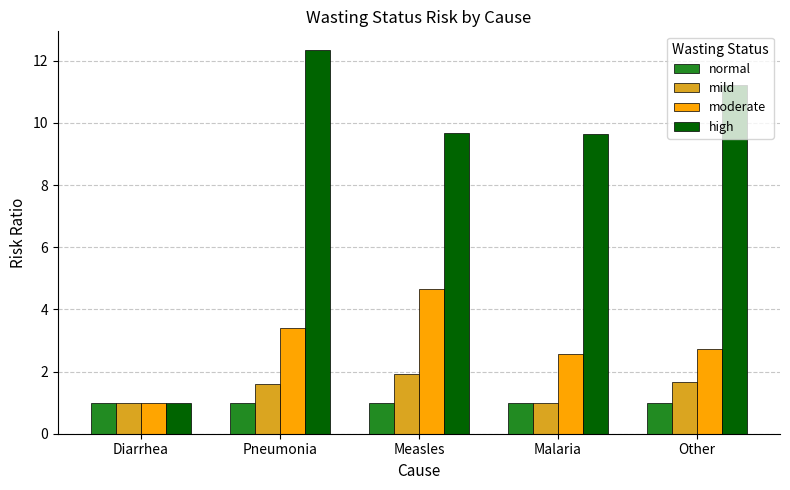

What is the label of the 2nd bar from the right?

Malaria